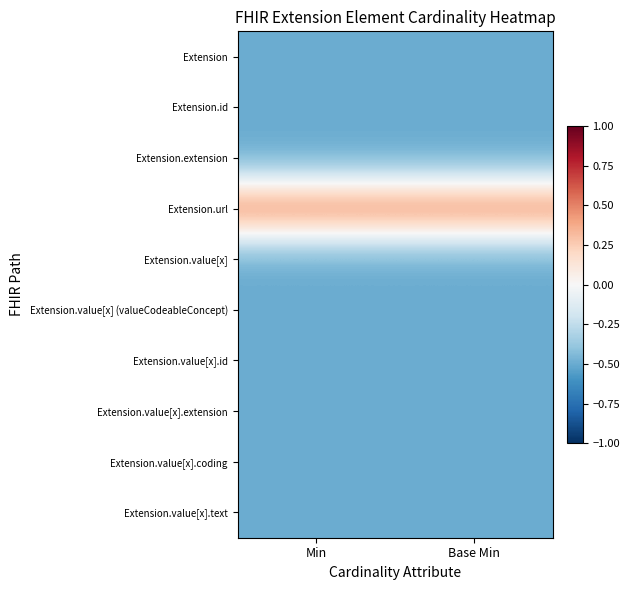

Which series has the largest total across all categories?

Extension.url